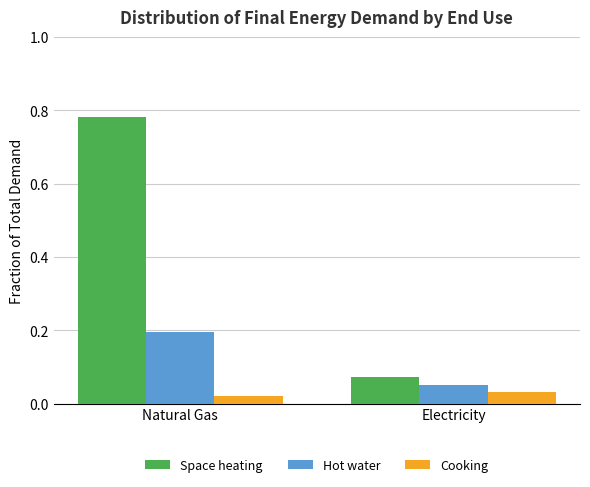

What is the difference between the Space heating values at Natural Gas and Electricity?

0.7